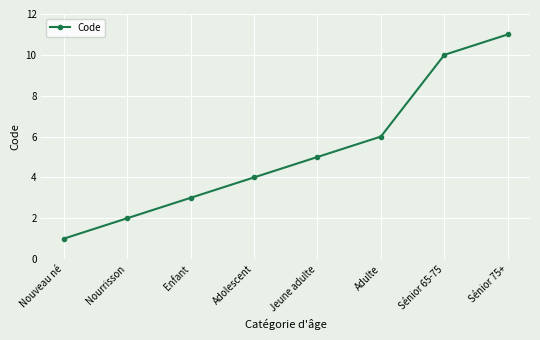

List the labels in order of value, smallest first.

Nouveau né, Nourrisson, Enfant, Adolescent, Jeune adulte, Adulte, Sénior 65-75, Sénior 75+